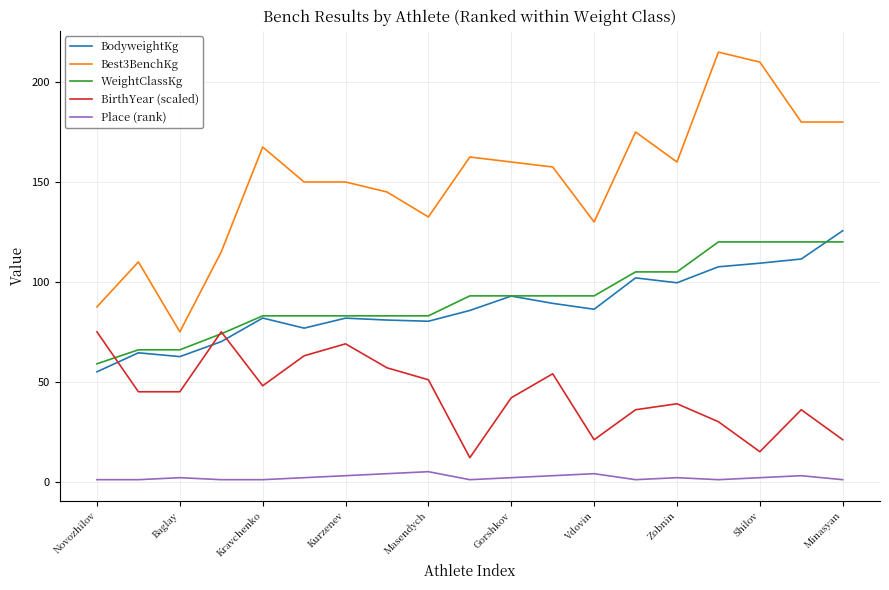

What is the greatest value displayed?

215.0